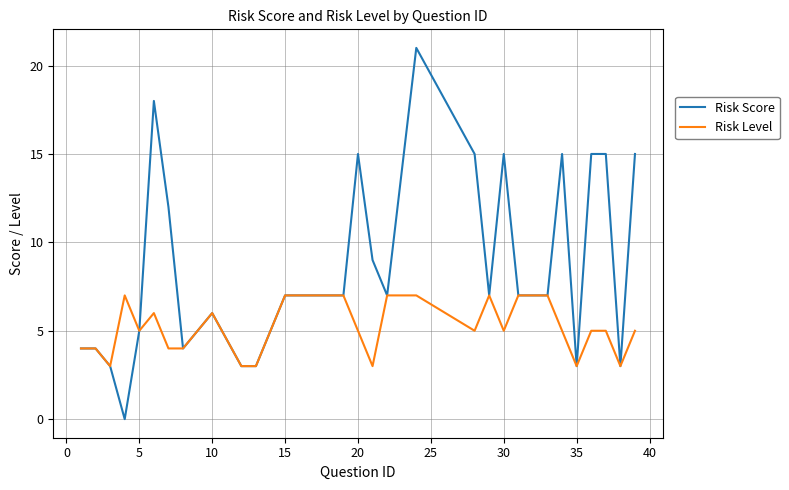

List the series in order of their peak value, lowest first.

Risk Level, Risk Score